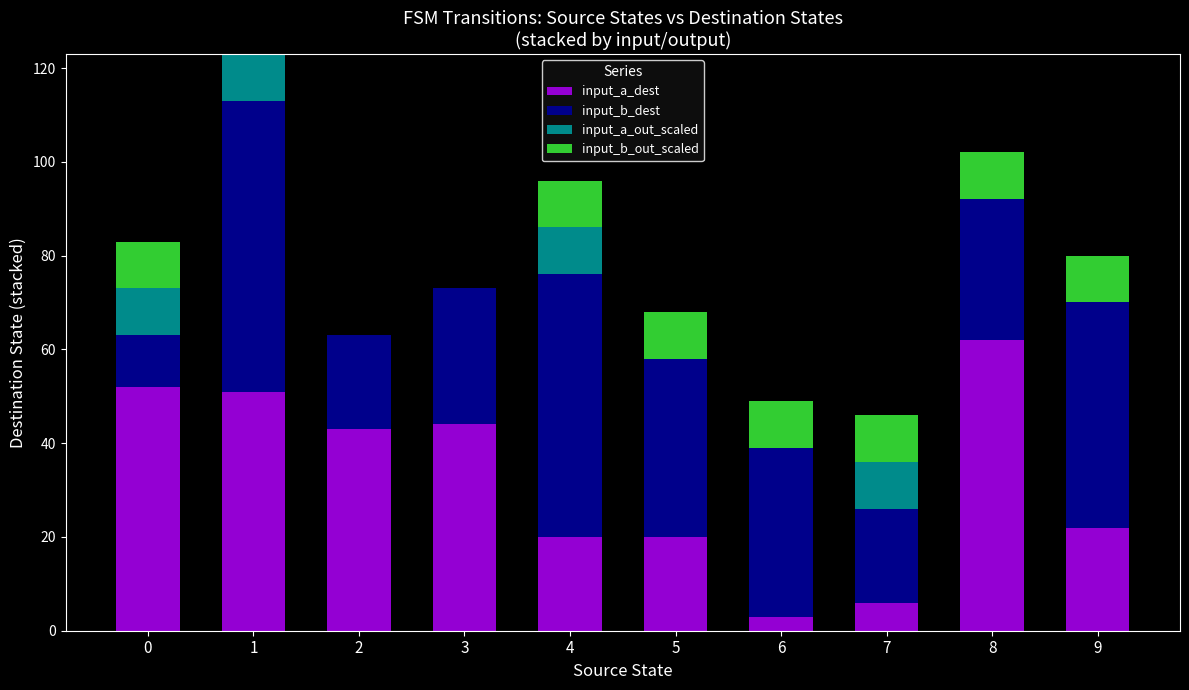

At which label does input_a_dest reach its peak?

8